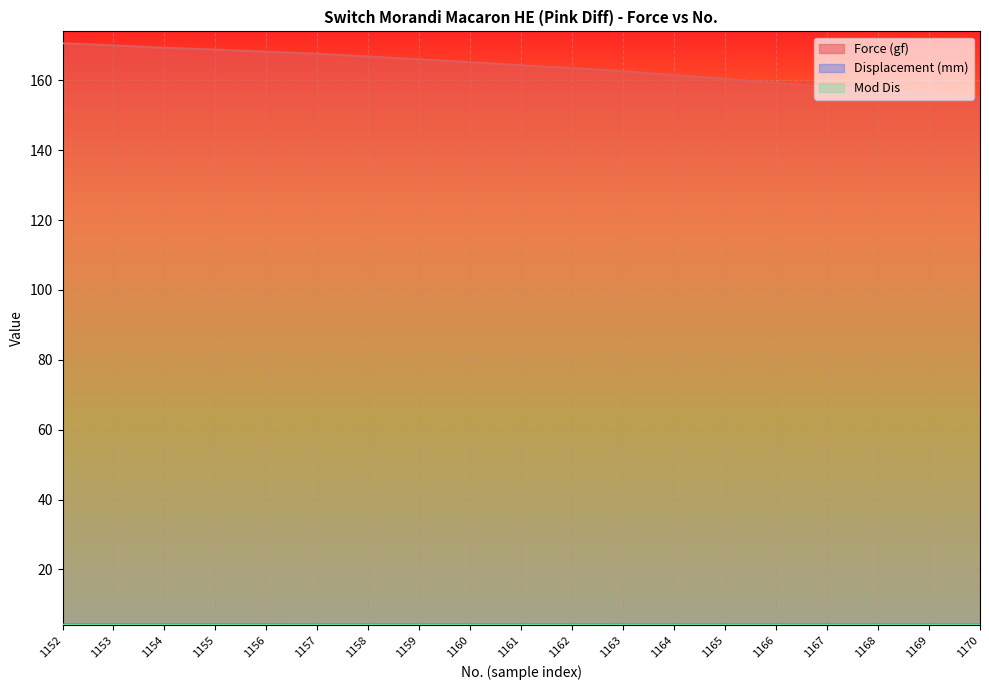

What is the value of the Displacement (mm) point at the 15th from the left?

4.2